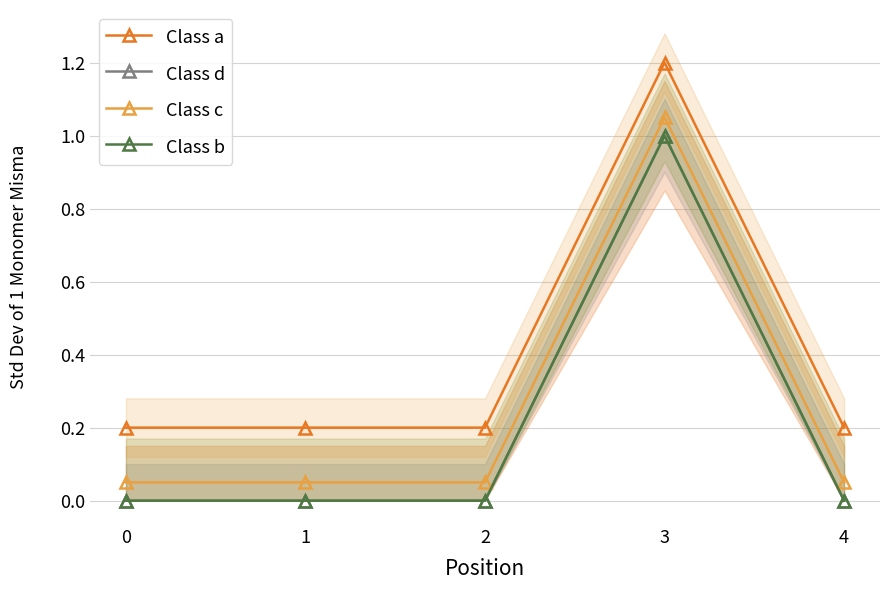

What is the maximum value shown in the chart?

1.2